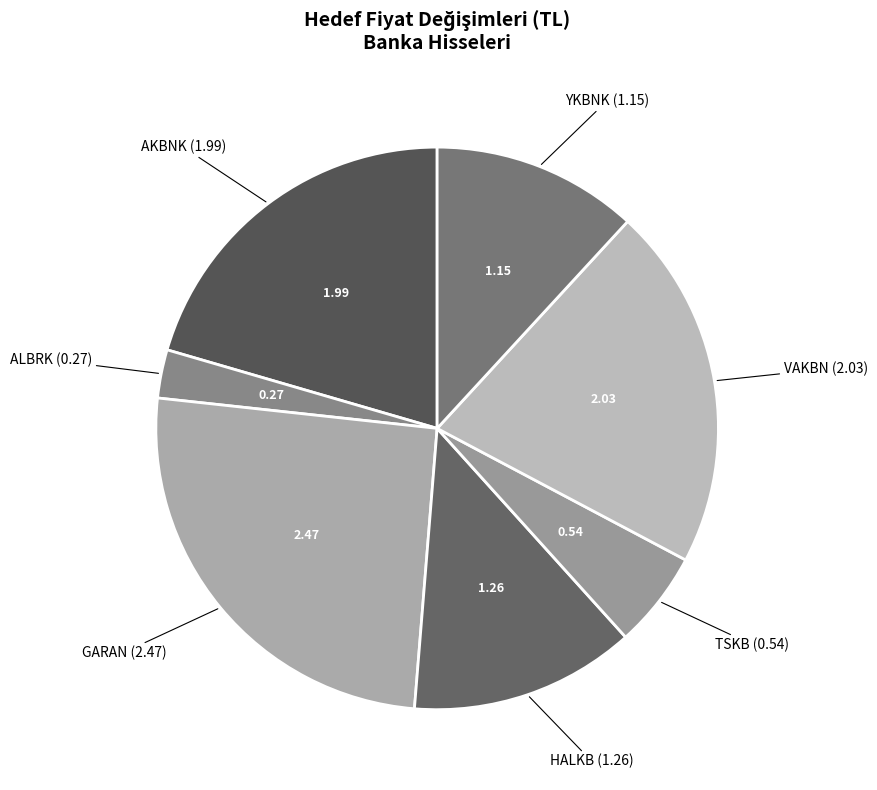

Does ALBRK account for over 50% of the chart?

No